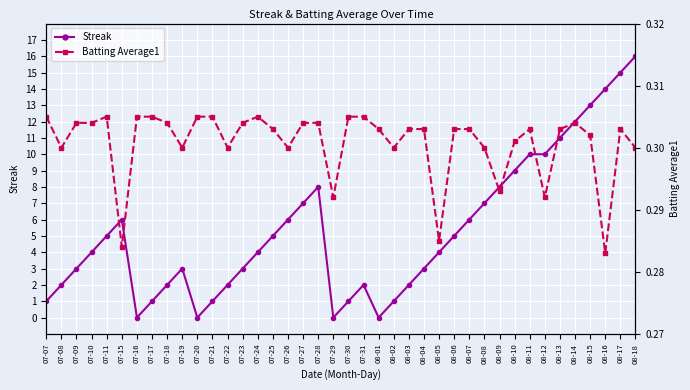

How many distinct data groups are displayed?

2